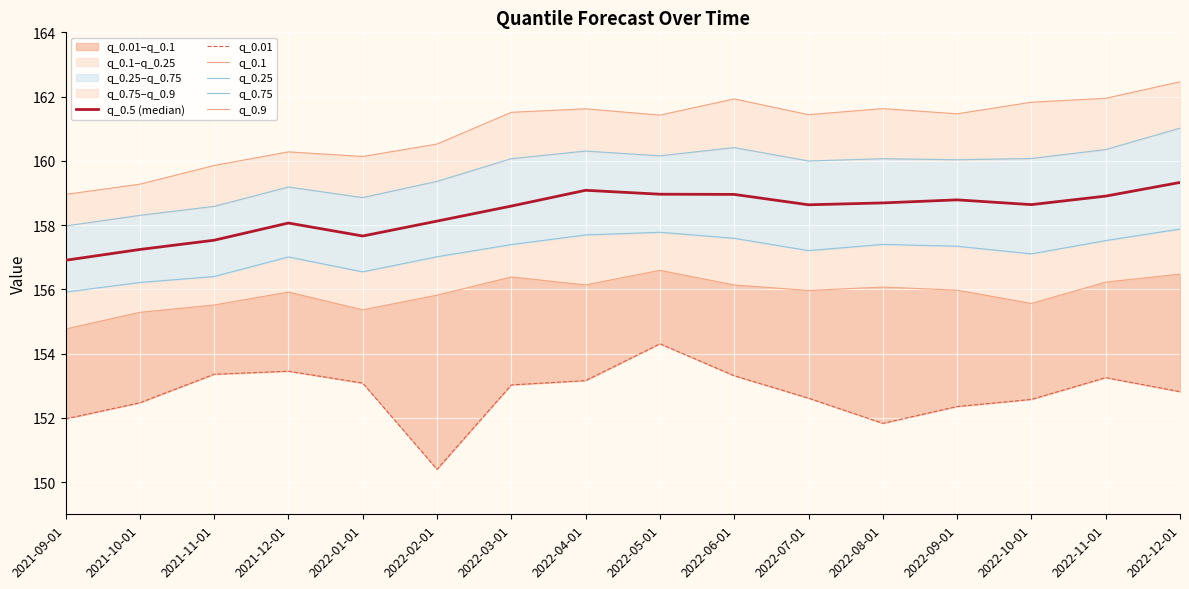

How many interior local peaks does the q_0.5 (median) series have?

3